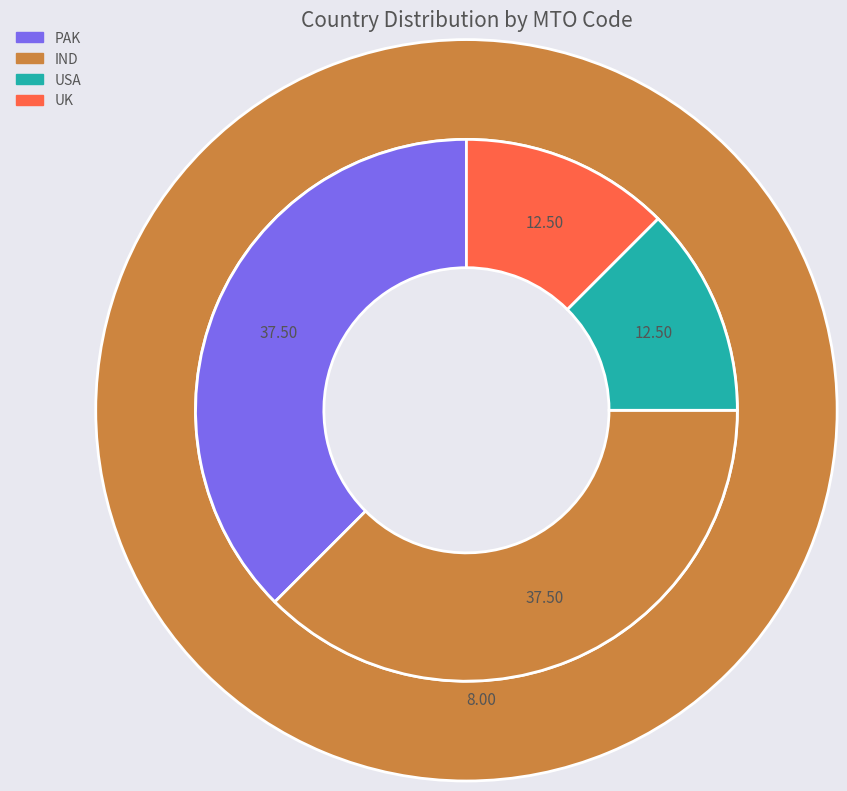

Count the number of slices in the pie.

4